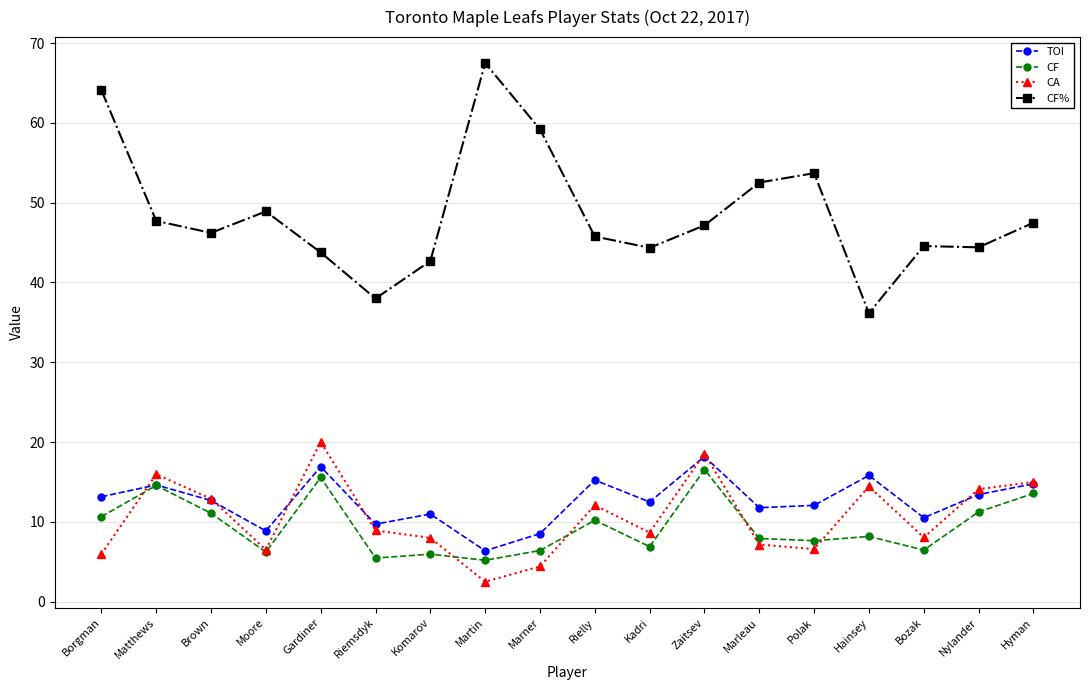

At how many categories does at least one series exceed 26?

18